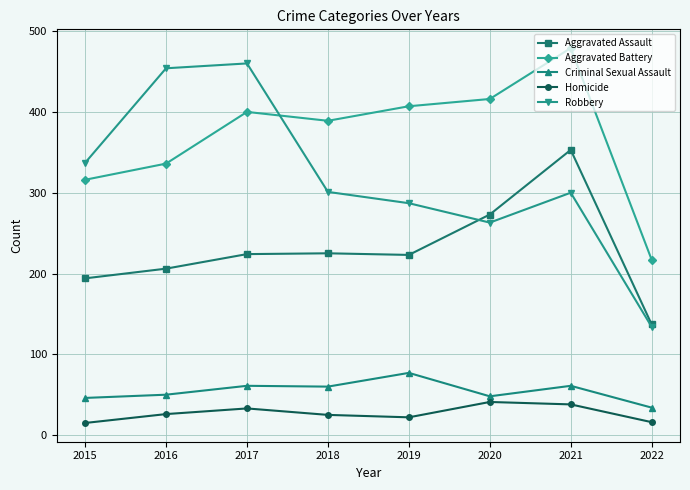

What is the greatest value displayed?

479